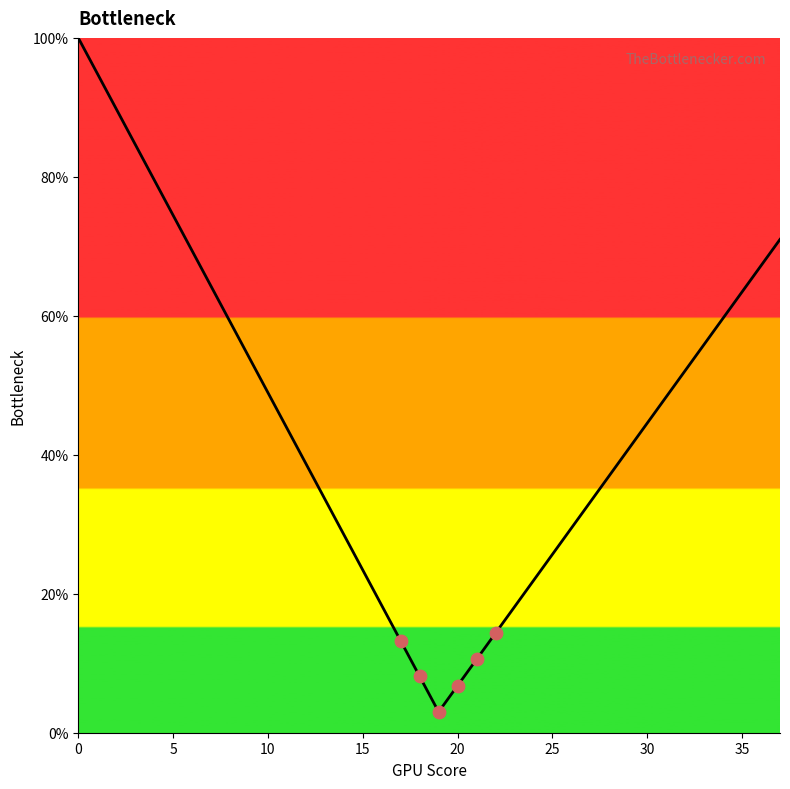

What is the maximum value shown in the chart?

100.0